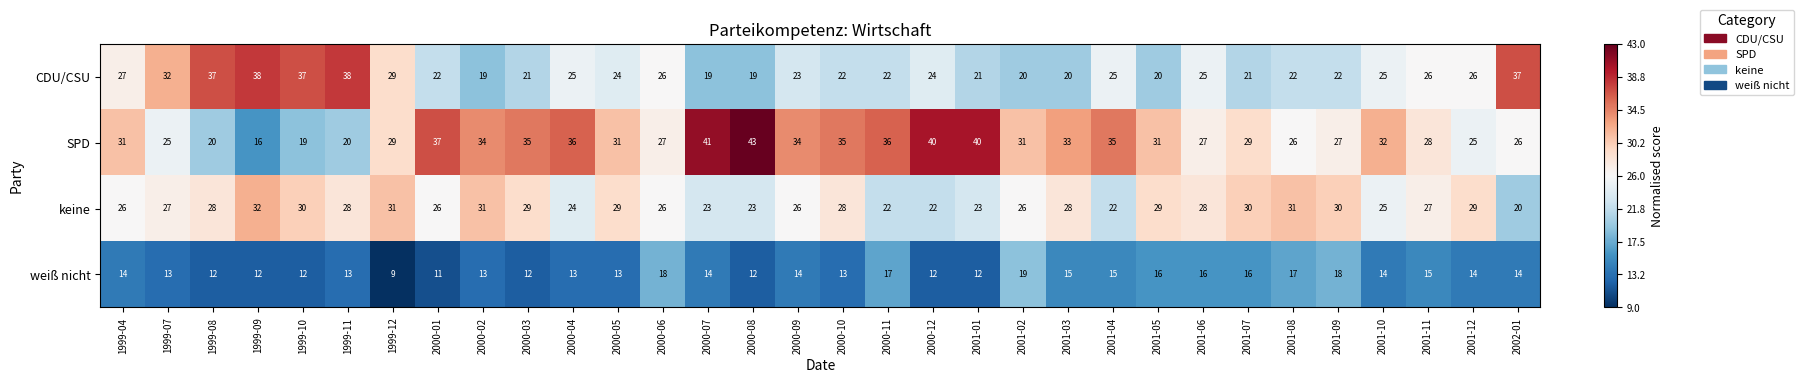

What is the difference between the maximum and second lowest values in the CDU/CSU series?

19